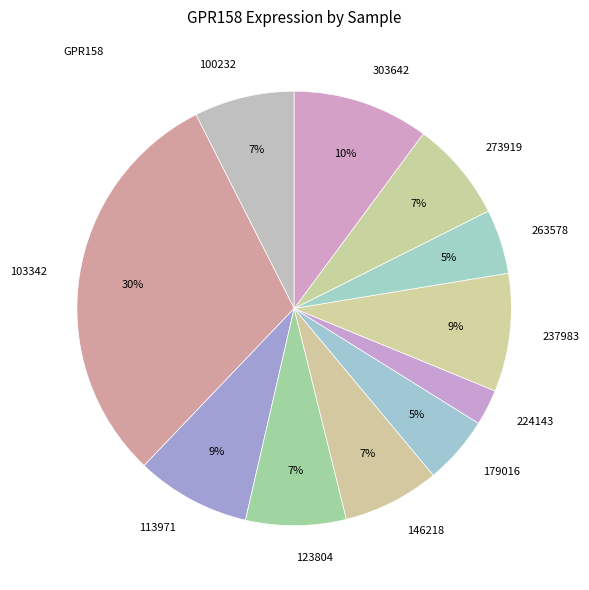

Which slice is the smallest?

224143